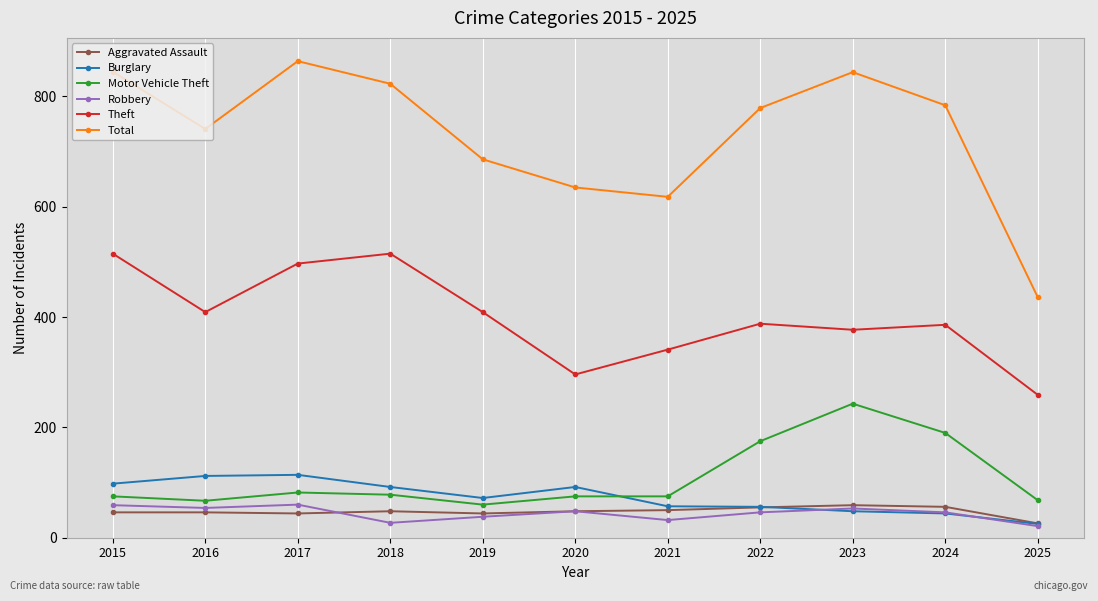

Is it true that Aggravated Assault equals 20 at 2018?

False